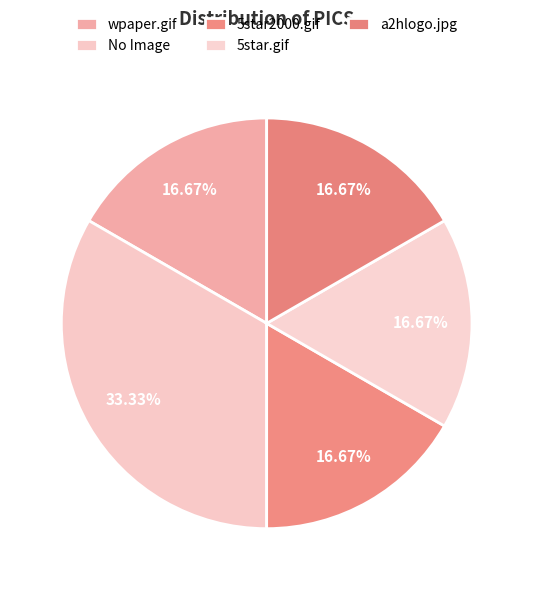

To the nearest percent, what portion does wpaper.gif represent?

17%